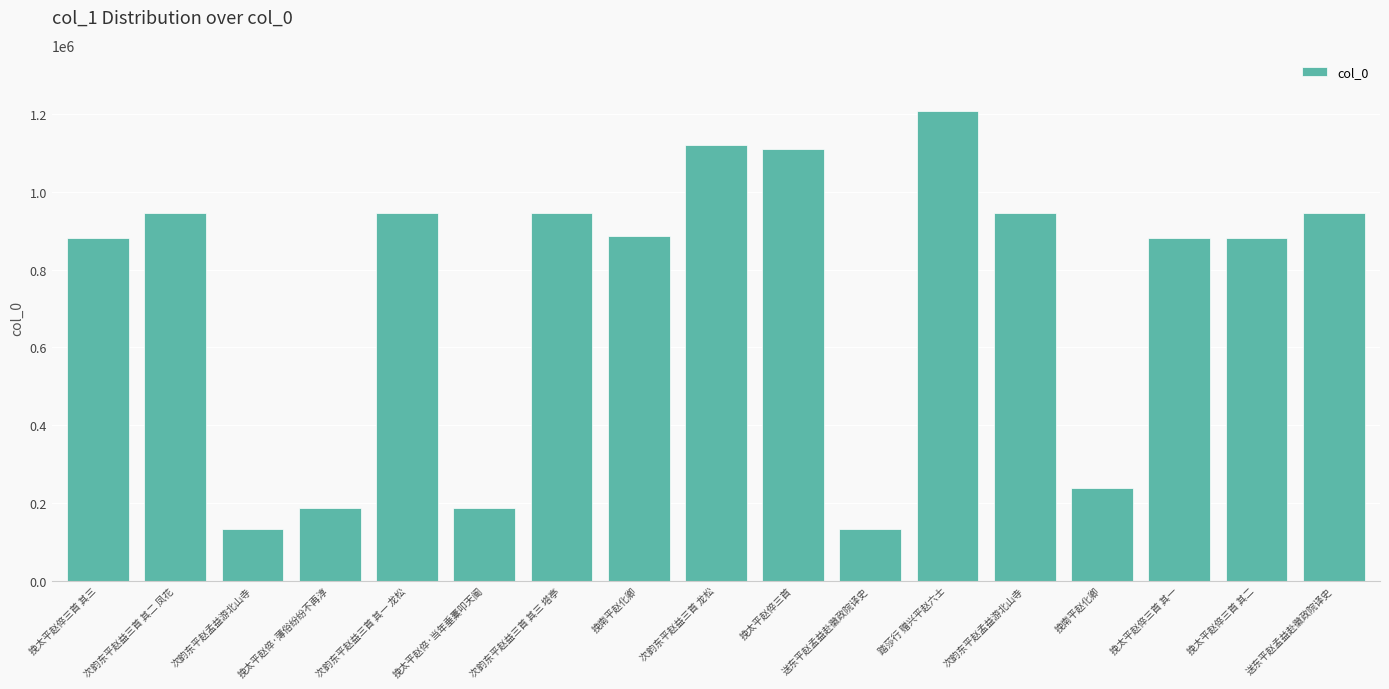

What is the change in value from 踏莎行 赠兴平赵六士 to 挽太平赵倅三首 其二?

-327325